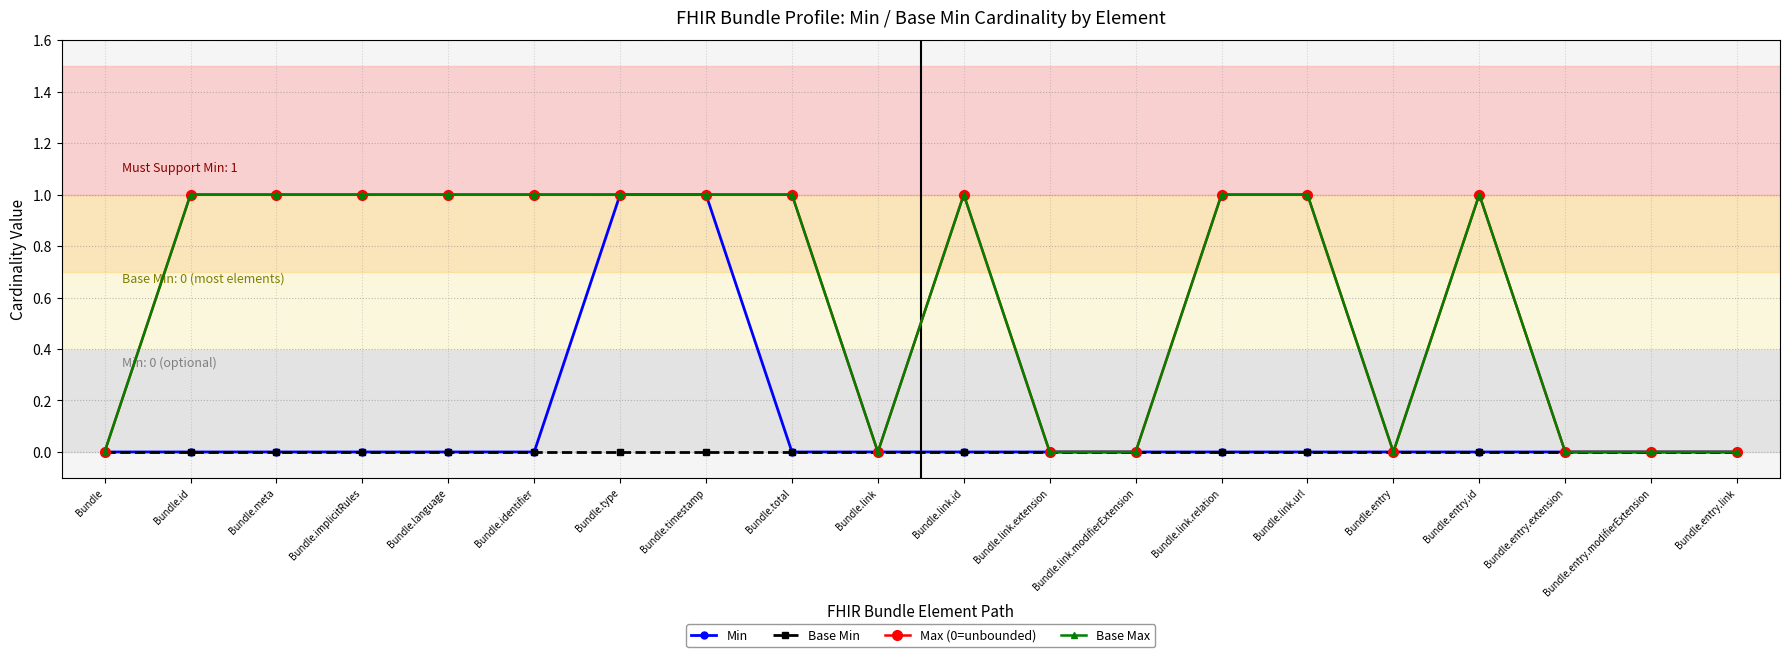

Reading left to right, what are all the values shown in this chart?

Min: Bundle=0	Bundle.id=0	Bundle.meta=0	Bundle.implicitRules=0	Bundle.language=0	Bundle.identifier=0	Bundle.type=1	Bundle.timestamp=1	Bundle.total=0	Bundle.link=0	Bundle.link.id=0	Bundle.link.extension=0	Bundle.link.modifierExtension=0	Bundle.link.relation=0	Bundle.link.url=0	Bundle.entry=0	Bundle.entry.id=0	Bundle.entry.extension=0	Bundle.entry.modifierExtension=0	Bundle.entry.link=0
Base Min: Bundle=0	Bundle.id=0	Bundle.meta=0	Bundle.implicitRules=0	Bundle.language=0	Bundle.identifier=0	Bundle.type=0	Bundle.timestamp=0	Bundle.total=0	Bundle.link=0	Bundle.link.id=0	Bundle.link.extension=0	Bundle.link.modifierExtension=0	Bundle.link.relation=0	Bundle.link.url=0	Bundle.entry=0	Bundle.entry.id=0	Bundle.entry.extension=0	Bundle.entry.modifierExtension=0	Bundle.entry.link=0
Max (0=unbounded): Bundle=0	Bundle.id=1	Bundle.meta=1	Bundle.implicitRules=1	Bundle.language=1	Bundle.identifier=1	Bundle.type=1	Bundle.timestamp=1	Bundle.total=1	Bundle.link=0	Bundle.link.id=1	Bundle.link.extension=0	Bundle.link.modifierExtension=0	Bundle.link.relation=1	Bundle.link.url=1	Bundle.entry=0	Bundle.entry.id=1	Bundle.entry.extension=0	Bundle.entry.modifierExtension=0	Bundle.entry.link=0
Base Max: Bundle=0	Bundle.id=1	Bundle.meta=1	Bundle.implicitRules=1	Bundle.language=1	Bundle.identifier=1	Bundle.type=1	Bundle.timestamp=1	Bundle.total=1	Bundle.link=0	Bundle.link.id=1	Bundle.link.extension=0	Bundle.link.modifierExtension=0	Bundle.link.relation=1	Bundle.link.url=1	Bundle.entry=0	Bundle.entry.id=1	Bundle.entry.extension=0	Bundle.entry.modifierExtension=0	Bundle.entry.link=0